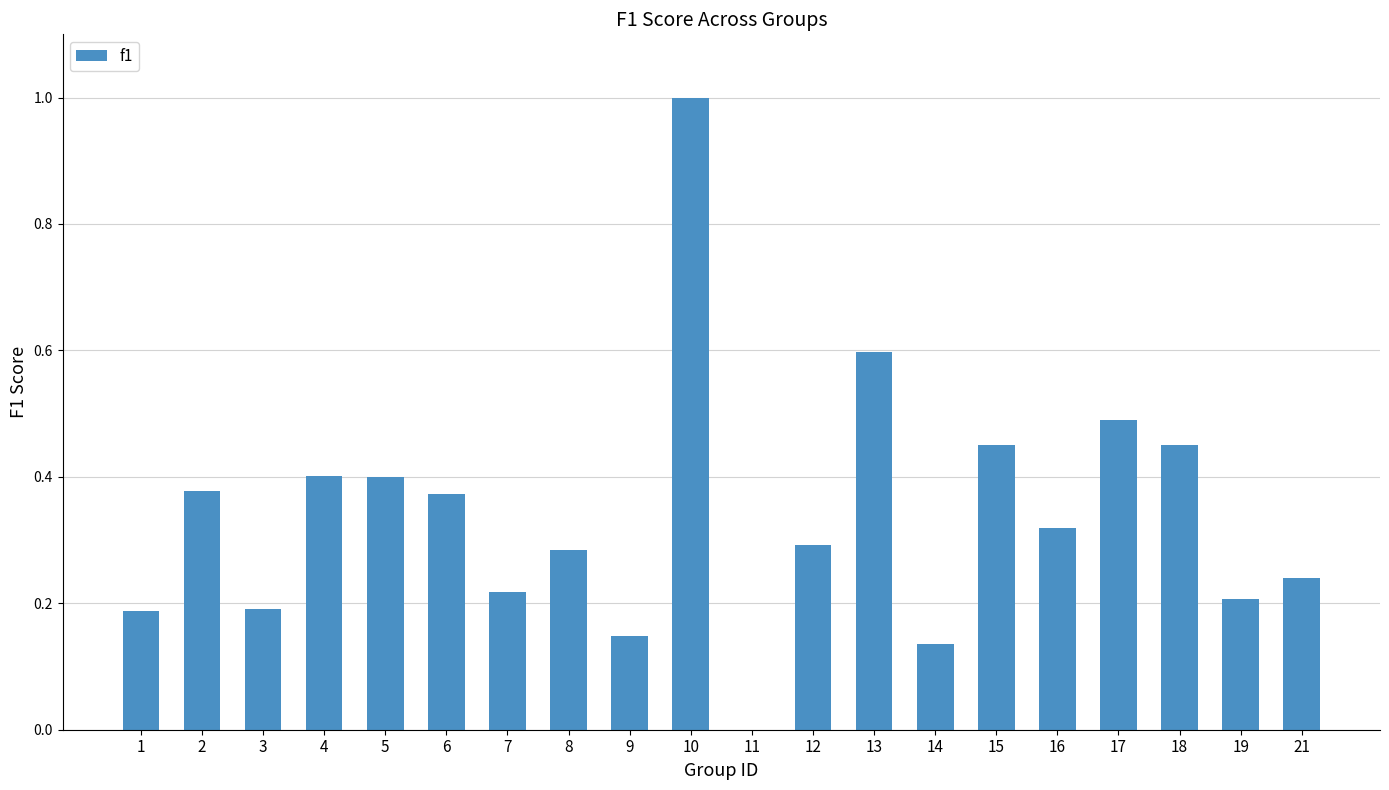

How many values exceed 0?

19